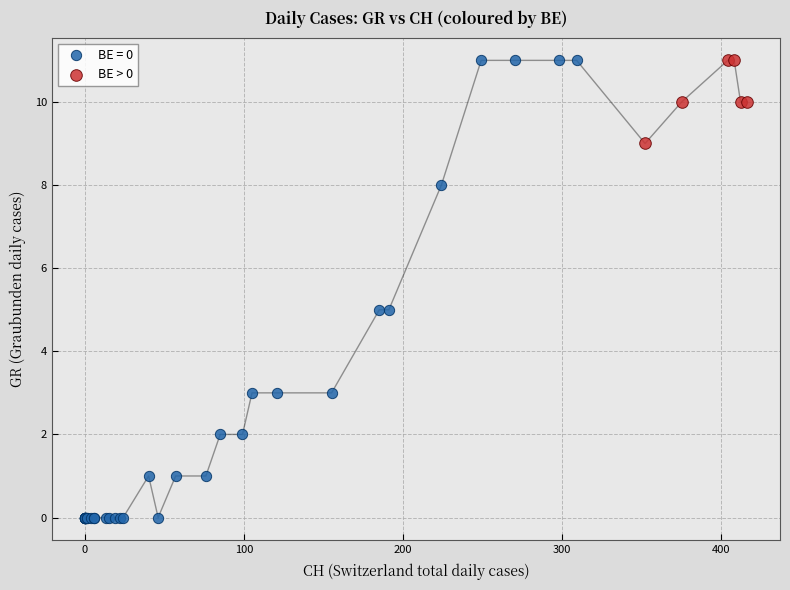

Which series reaches the minimum Y coordinate?

BE = 0